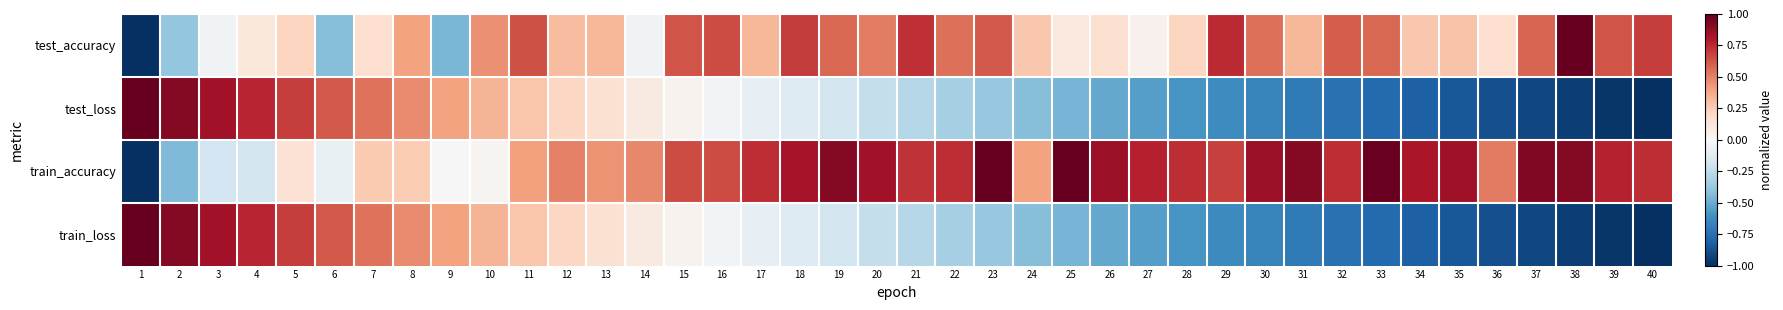

At 4, list the series in order from largest to smallest.

train_loss, test_loss, test_accuracy, train_accuracy